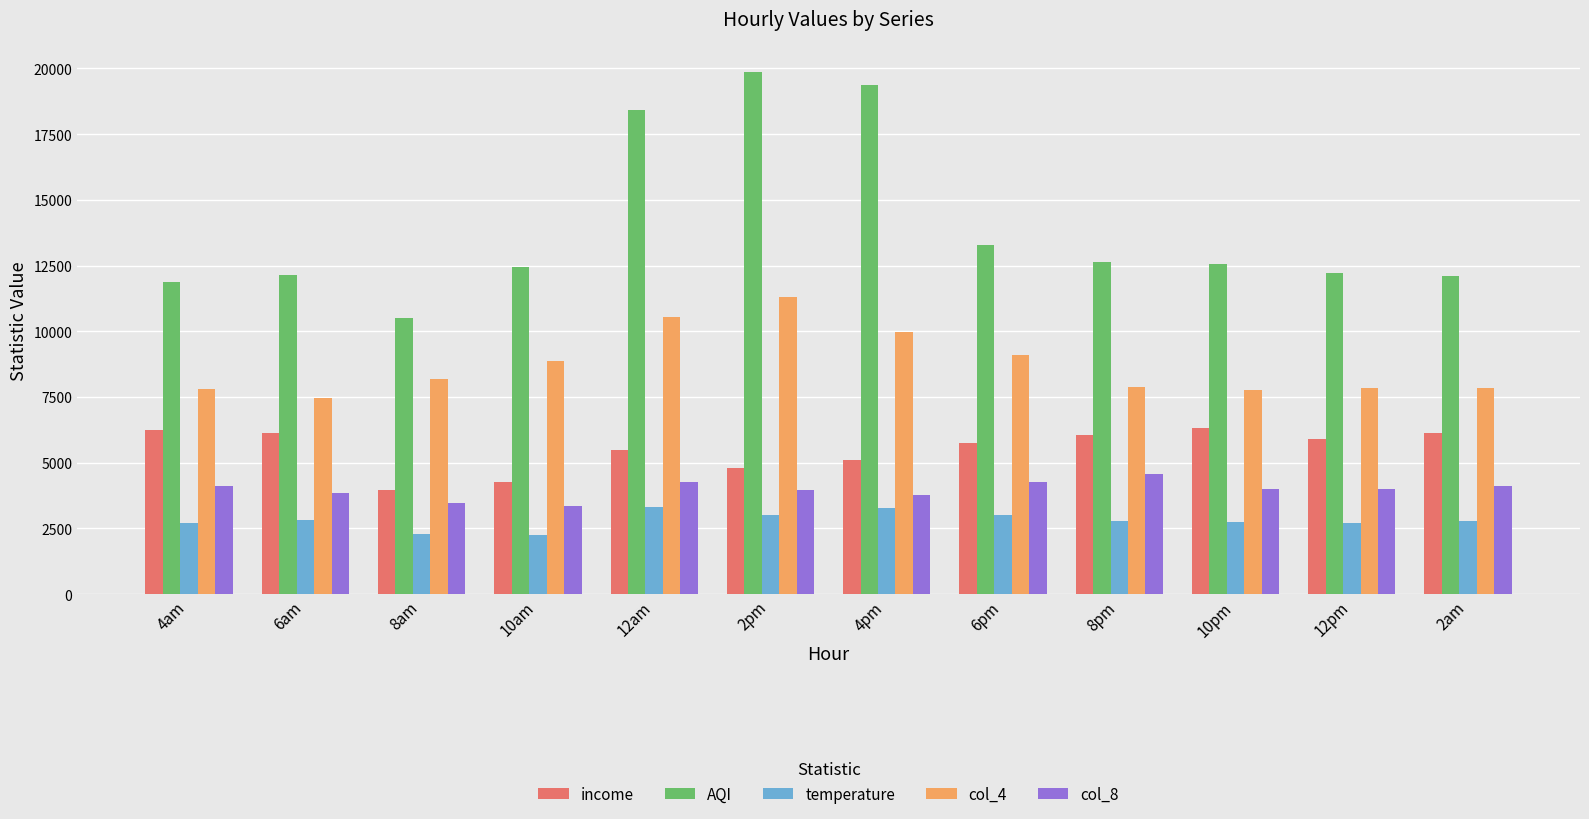

The temperature series shows 3009.0 at 6pm. True or false?

True